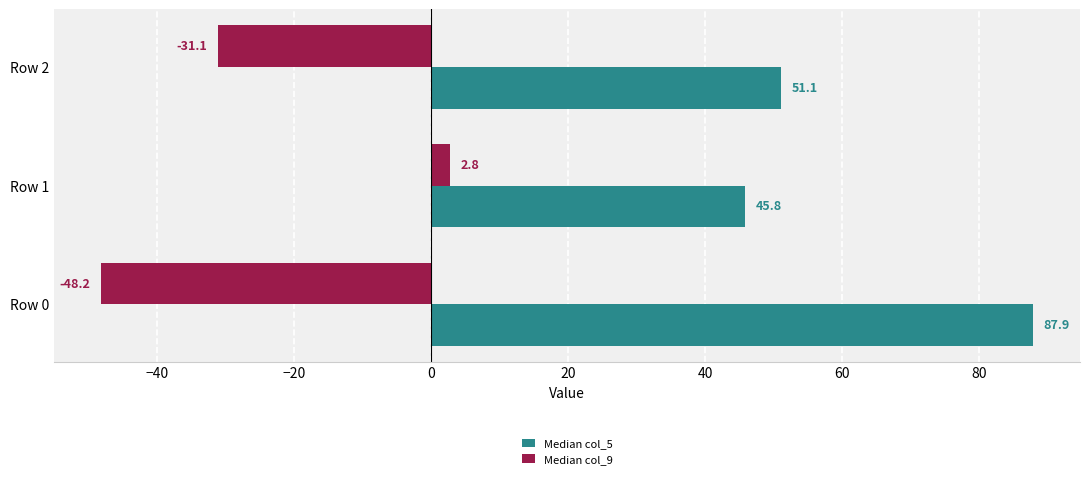

Rank the series by their average value, from lowest to highest.

Median col_9, Median col_5